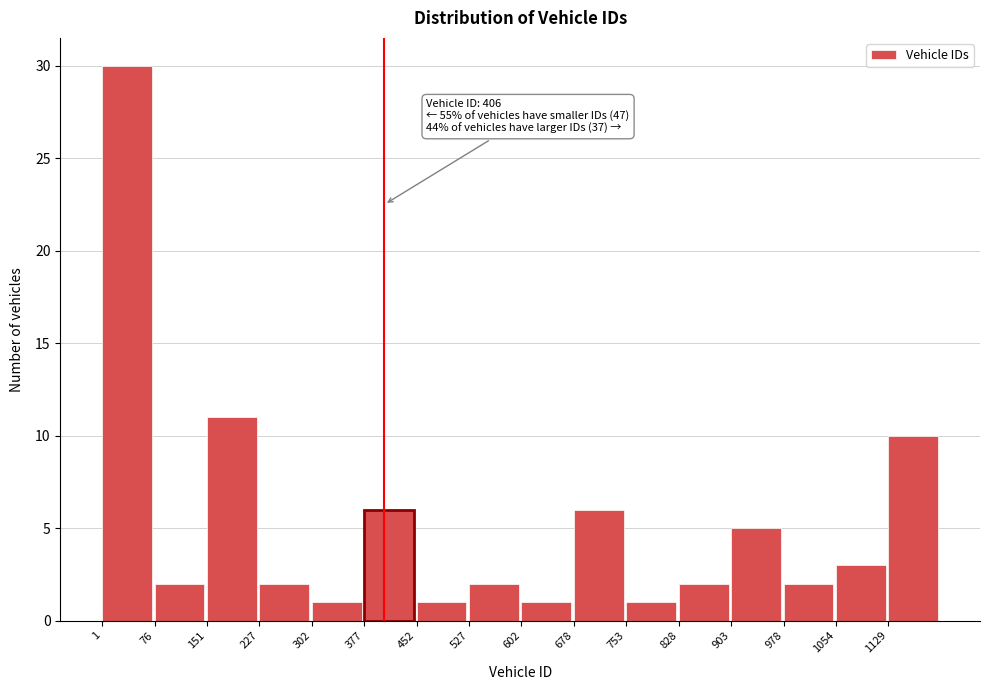

Over which range of the x-axis is the bar tallest?

0 to 80